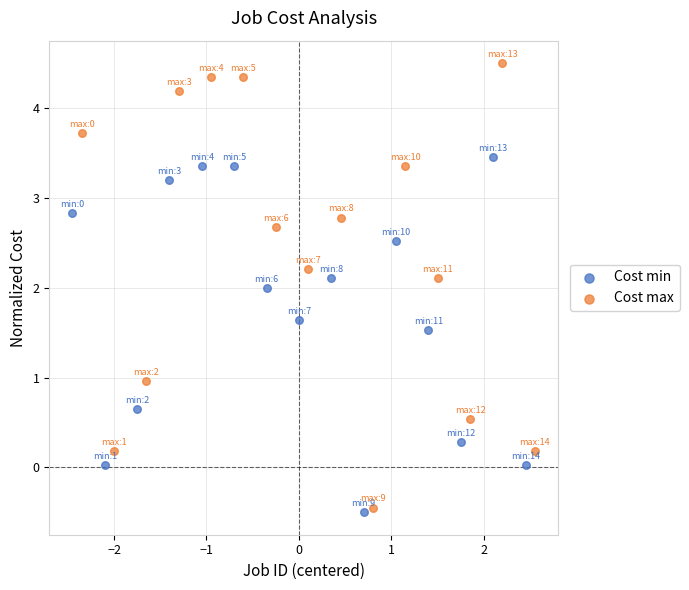

What are all the series names shown in the legend?

Cost min, Cost max